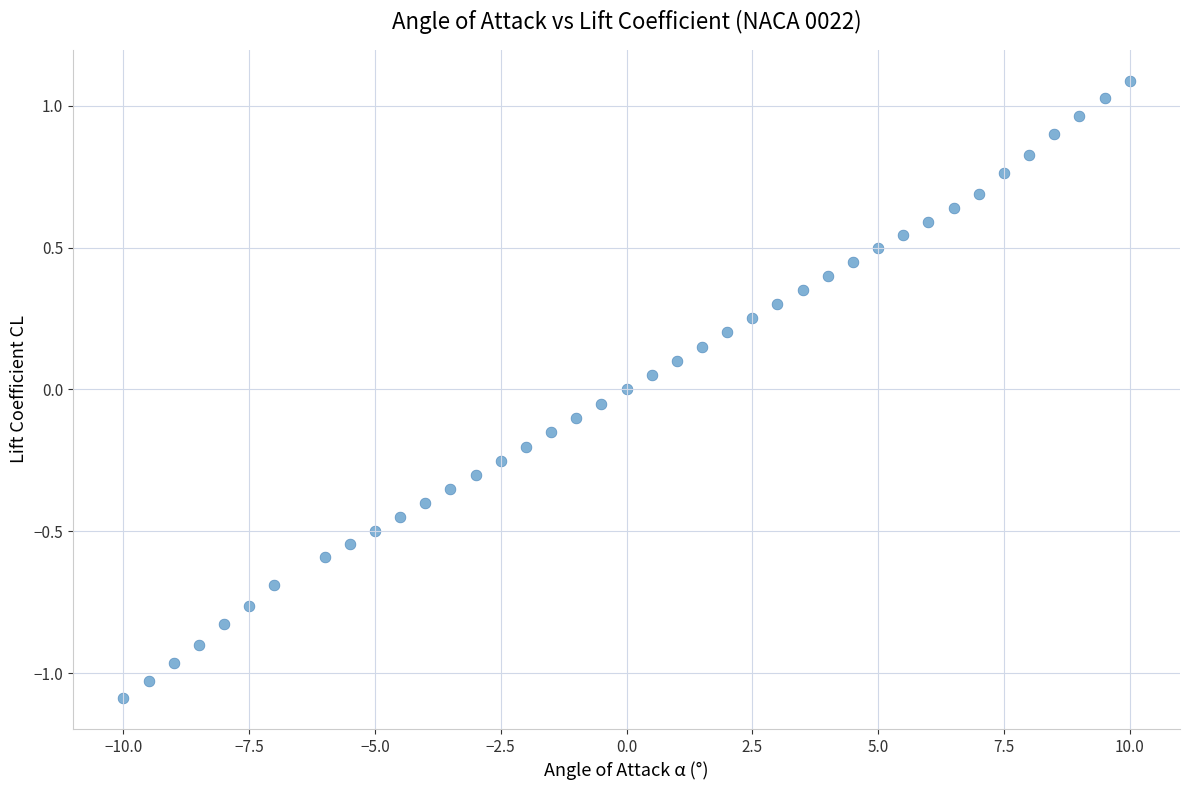

What is the range of X values (max minus min)?

20.0